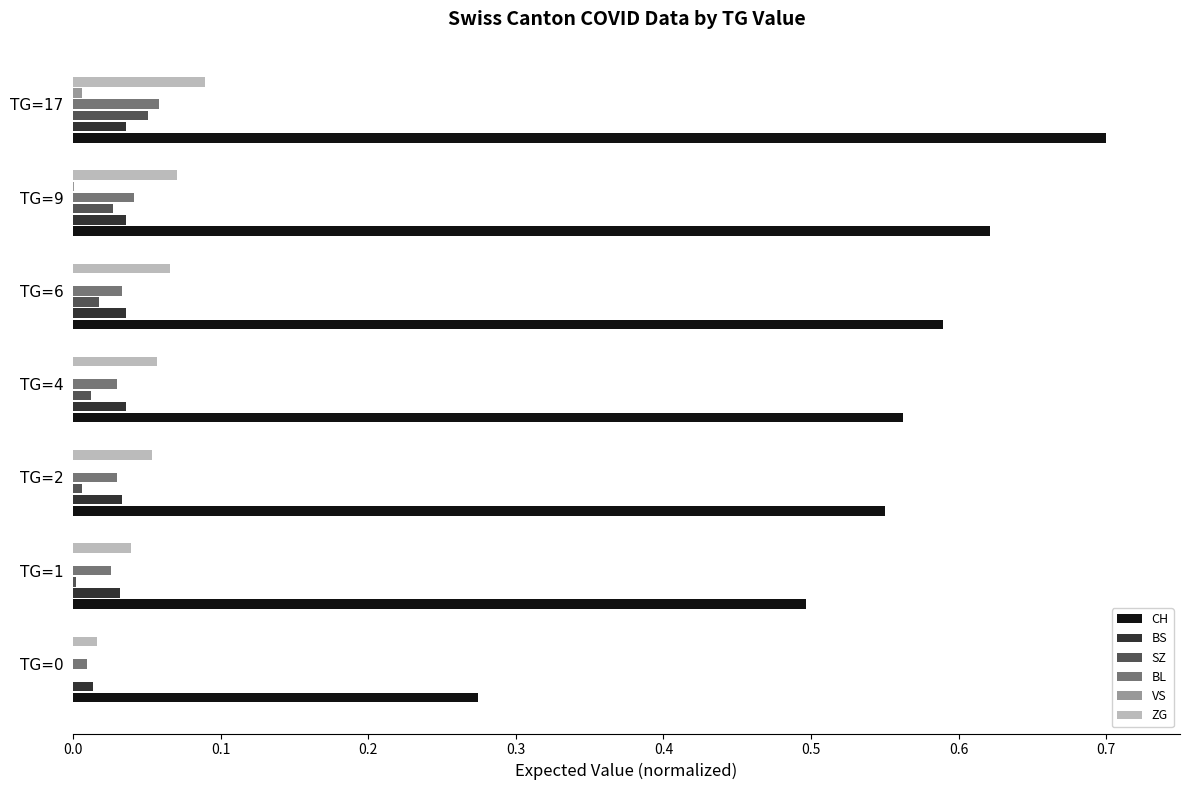

Which series changed the most between TG=1 and TG=9?

CH